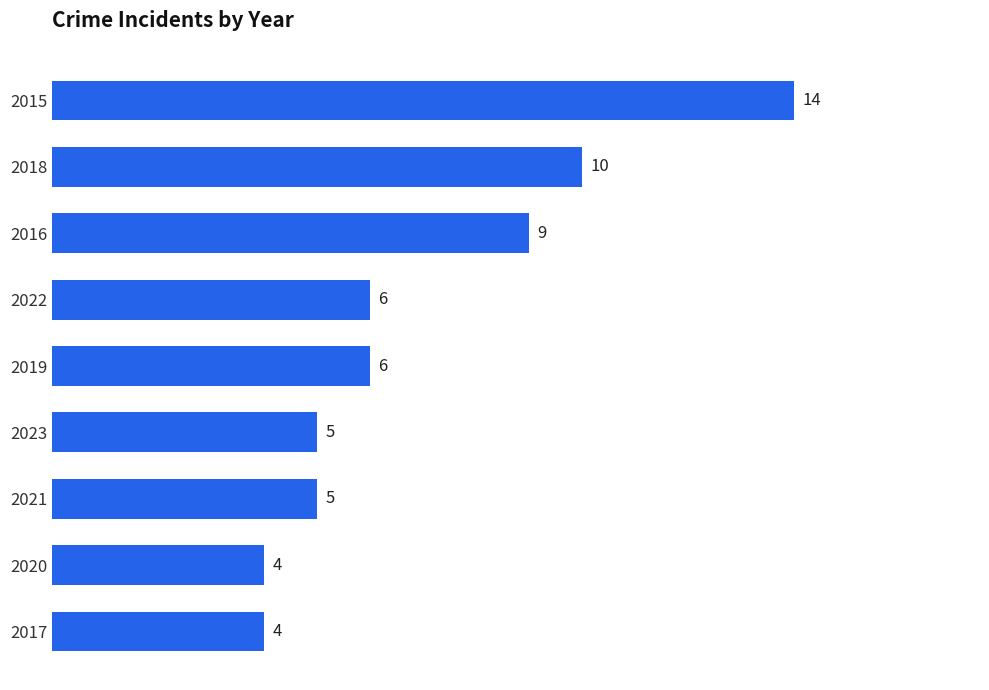

How many bars are there in total?

9